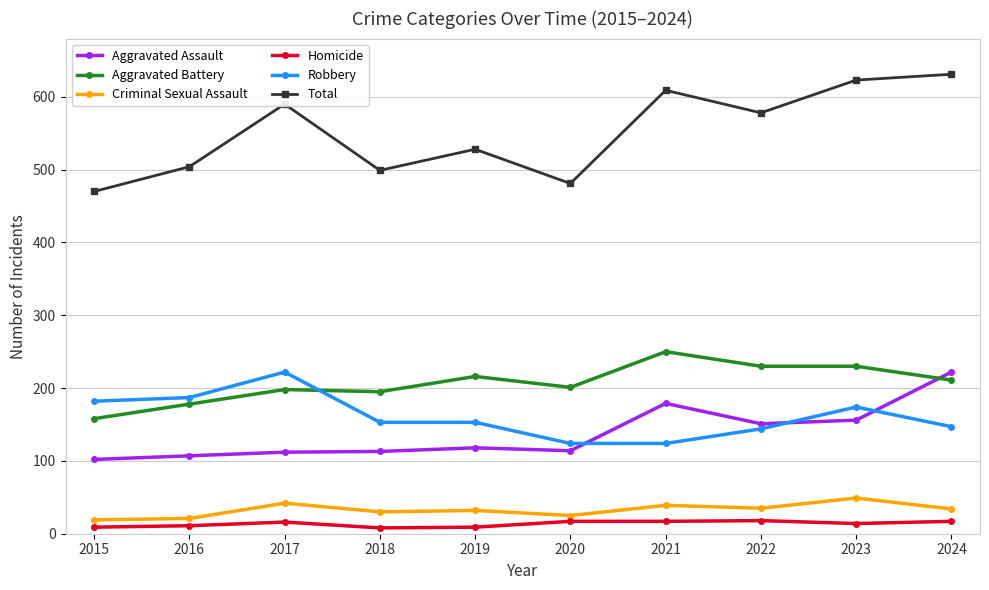

Is it true that Aggravated Battery equals 248 at 2016?

False